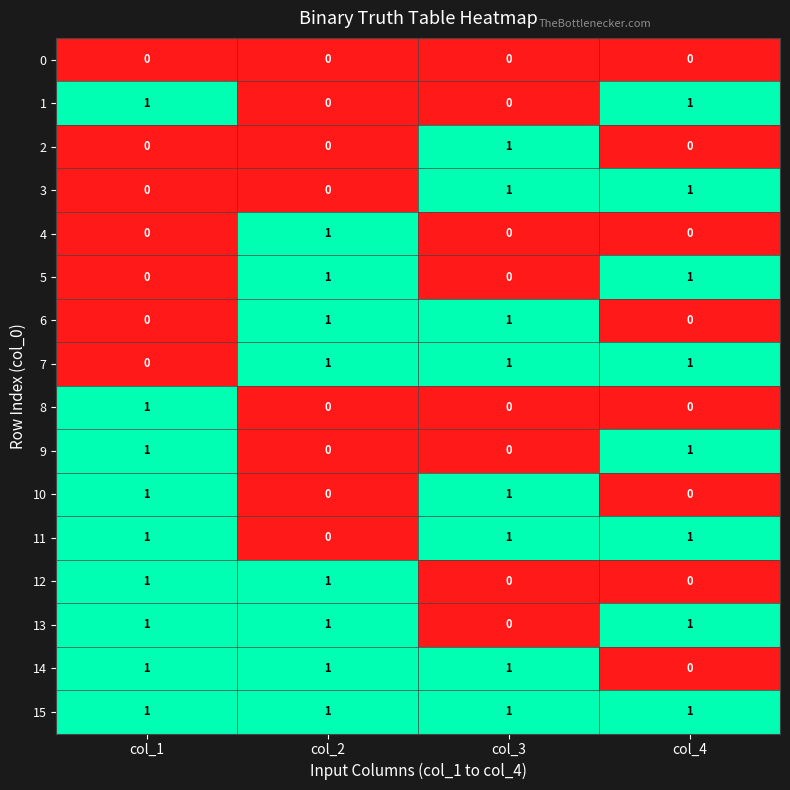

Is it true that 14 equals 1 at col_3?

True